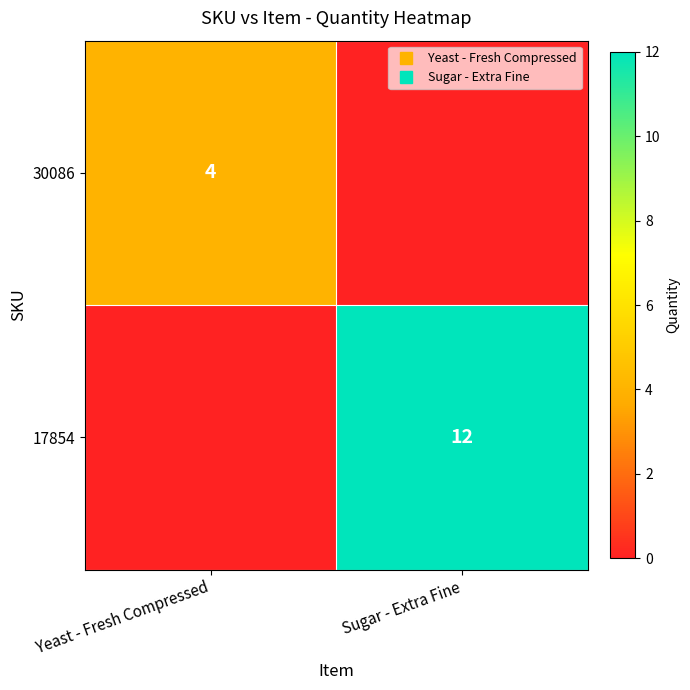

Count the number of data series in this chart.

2